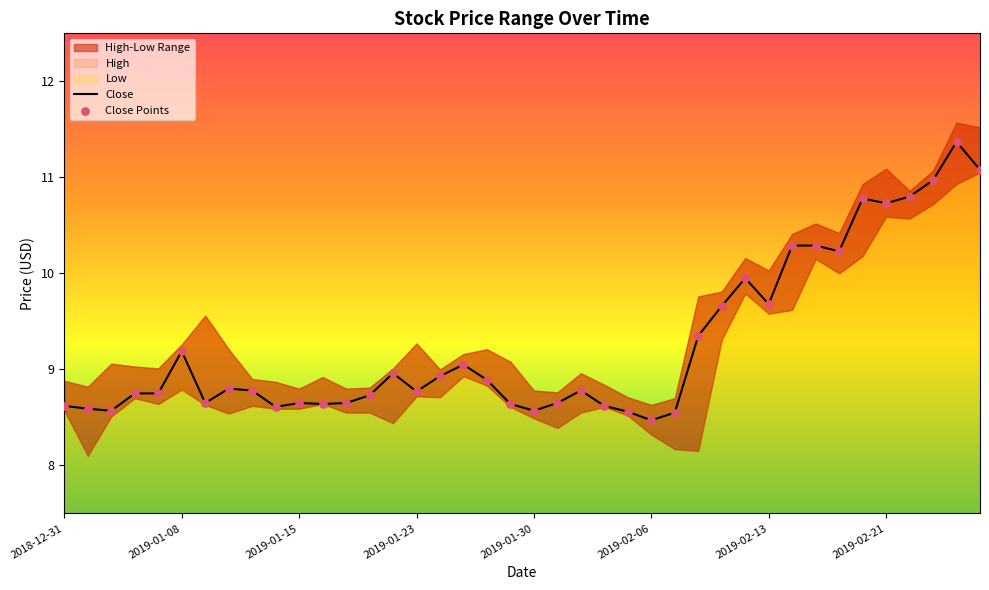

What is the total value across all series at 2019-01-08?

18.4